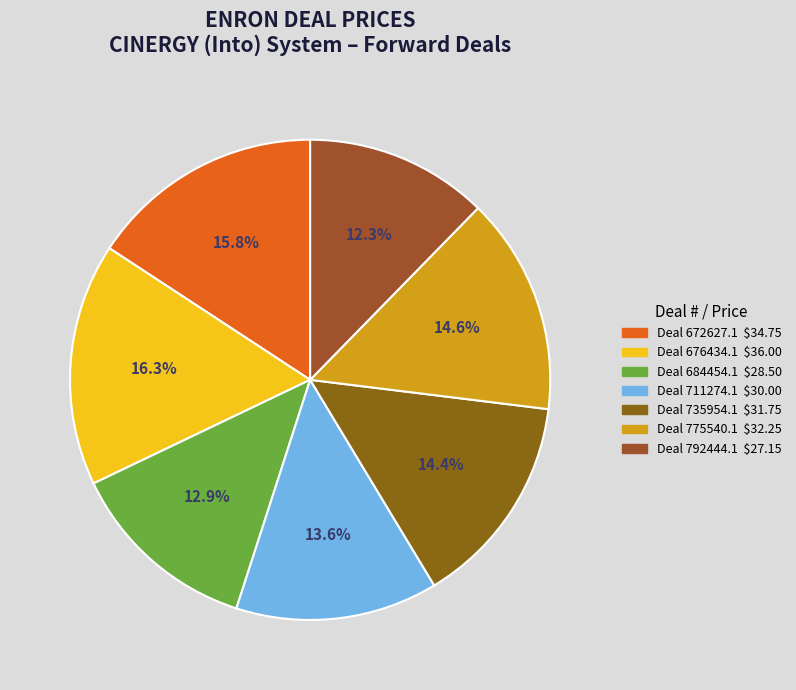

How many slices are in this pie chart?

7